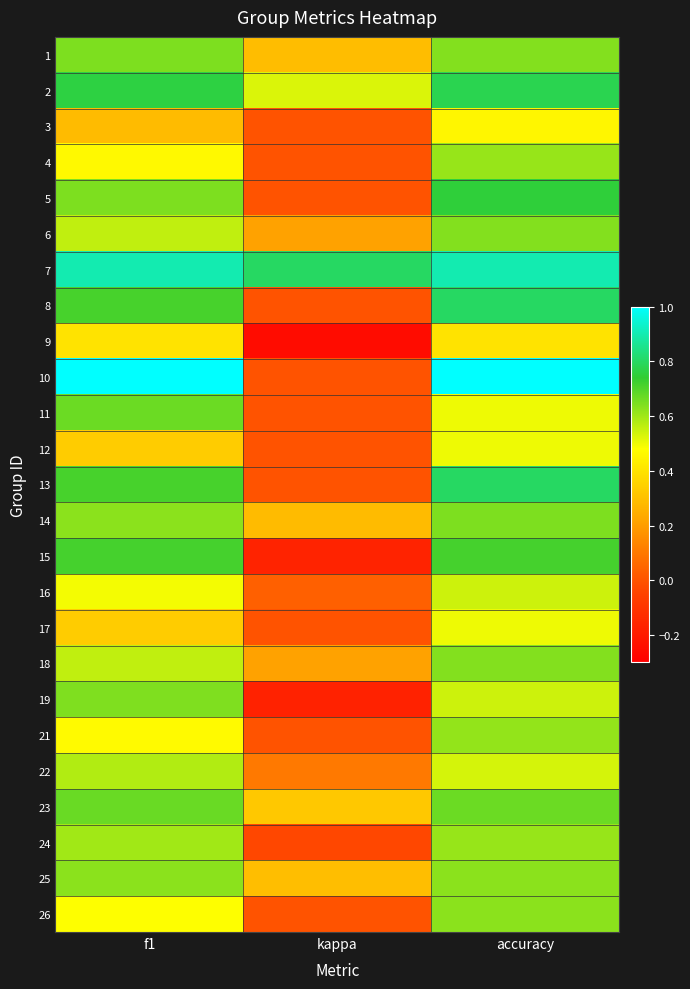

Rank the series by their maximum value, from highest to lowest.

10, 7, 8, 13, 2, 5, 15, 23, 11, 14, 1, 19, 6, 18, 25, 26, 21, 4, 24, 22, 16, 12, 17, 3, 9